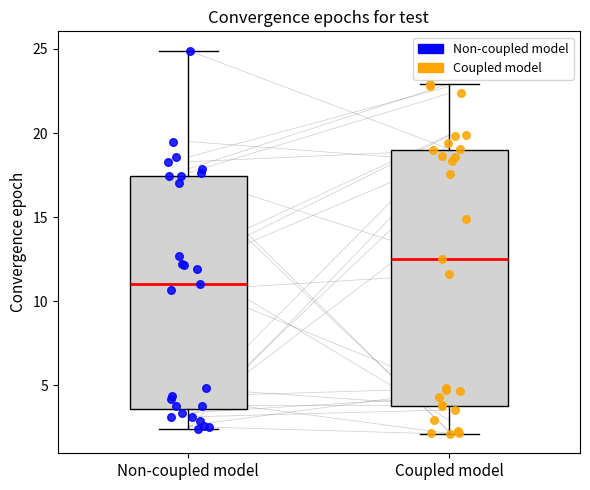

Which series has the largest Y range (max minus min)?

Non-coupled model